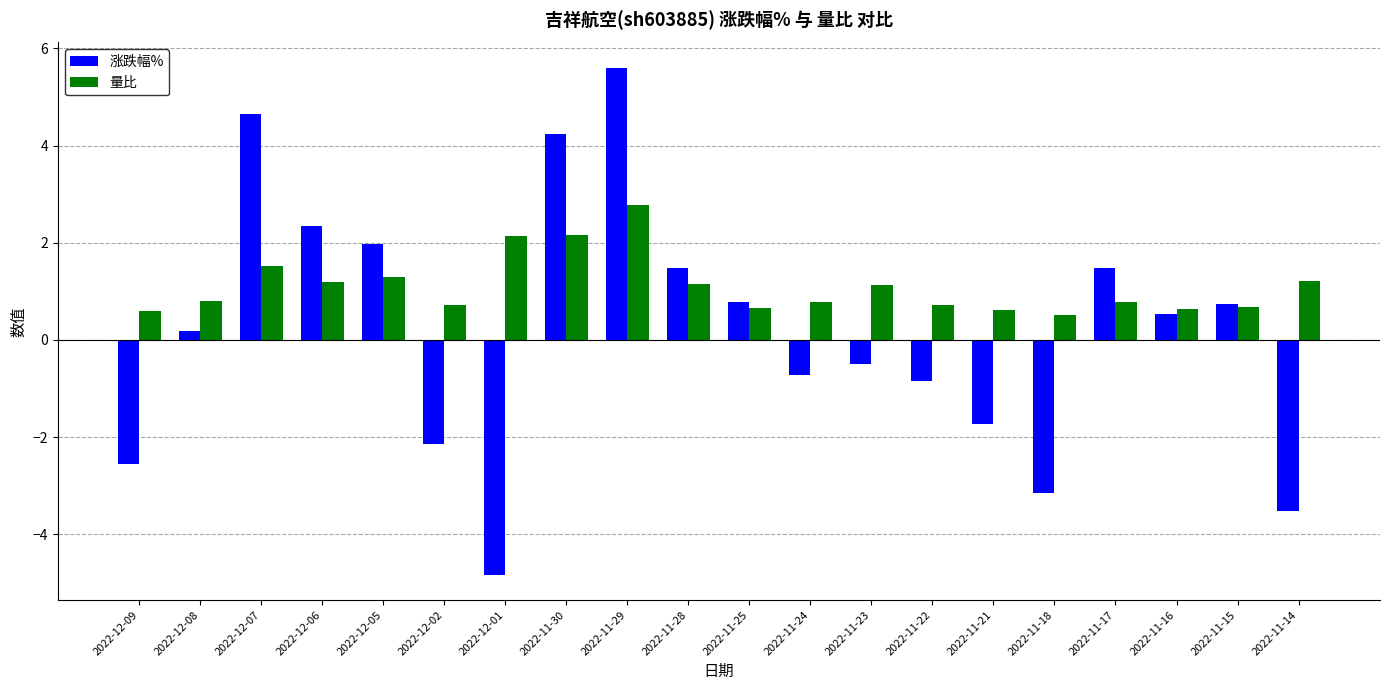

Which category has the lowest value across all series?

2022-12-01